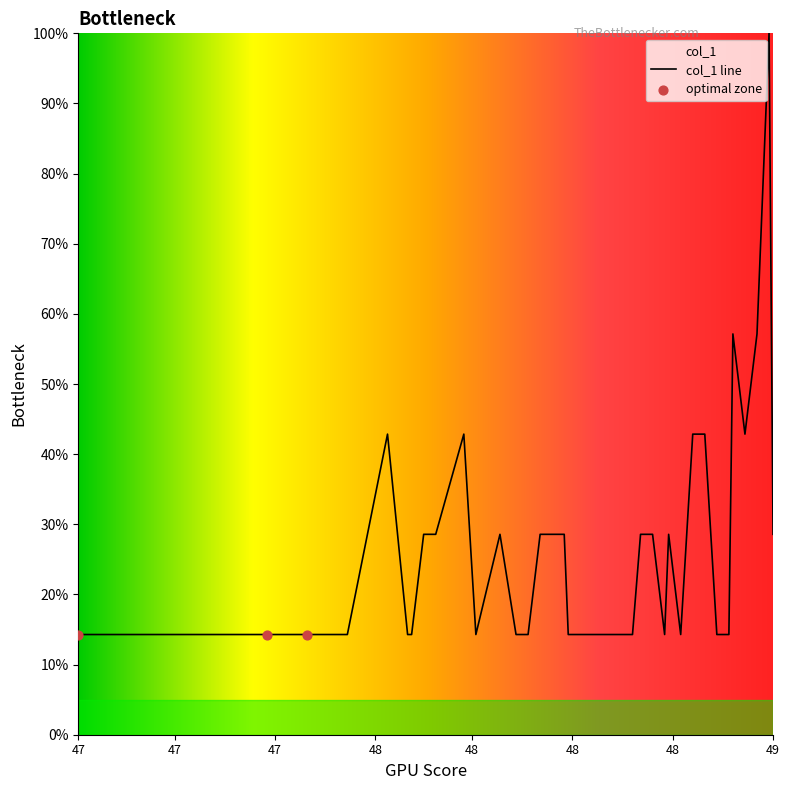

What is the difference between the maximum and minimum values?

85.7